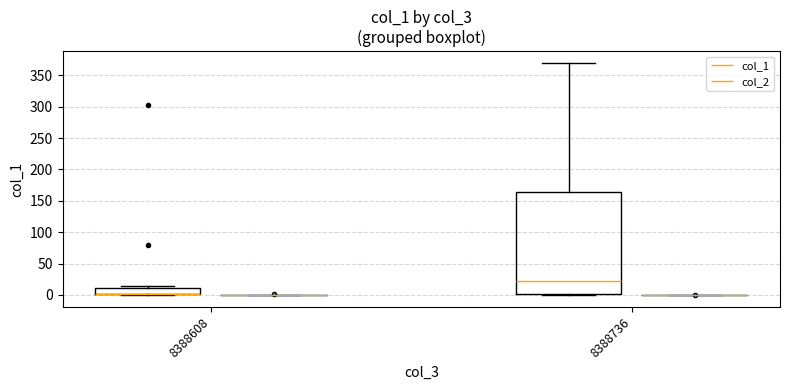

Where is the upper edge of the box for 8388608 (col_1) on the y-axis? The values are not printed on the chart, so give them approximately, as read against the axis.

10